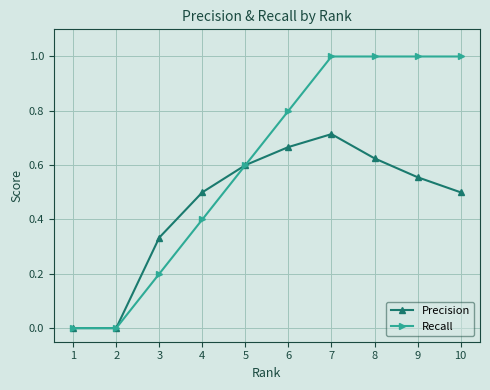

Rank the series by their average value, from highest to lowest.

Recall, Precision